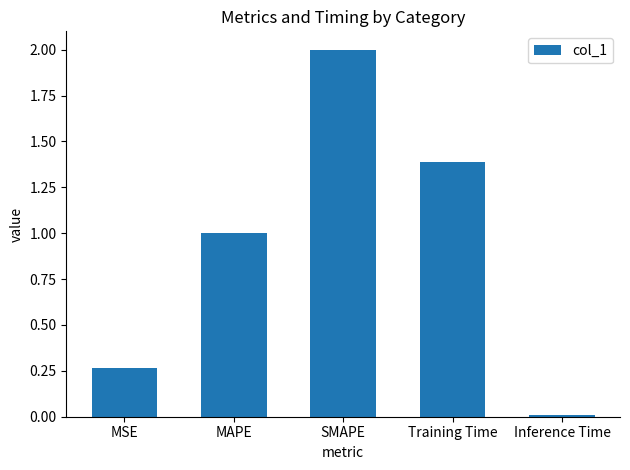

What is the difference between the second highest and minimum values?

1.4